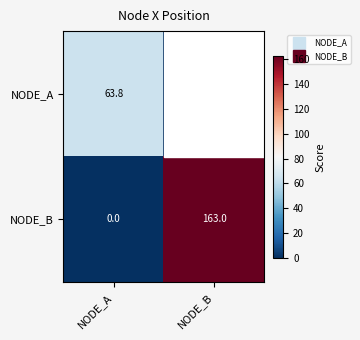

List the labels in order of NODE_A value, largest first.

NODE_A, NODE_B